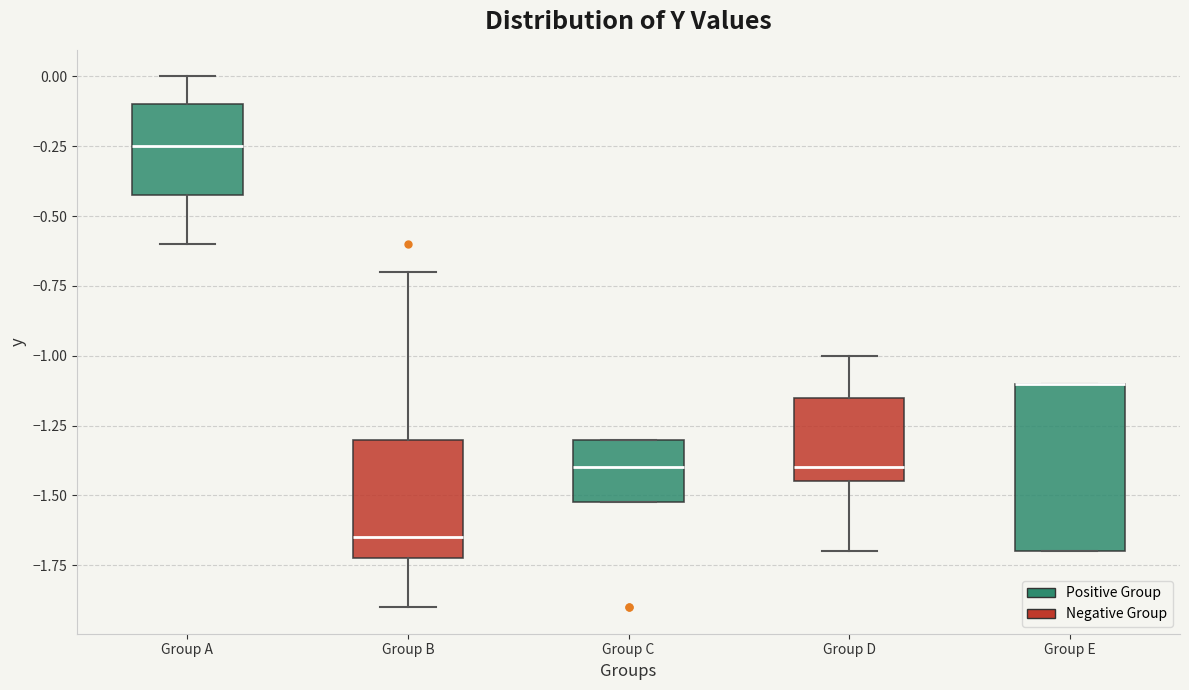

Reading left to right, transcribe this box plot: for each box, give where its median line is, the range the box spans, and where its two whiskers end, as read against the y-axis. The values are not printed on the chart, so give them approximately, as read against the axis.

Group A: median -0.25, box -0.40 to -0.10, whiskers -0.60 to 0.00
Group B: median -1.65, box -1.70 to -1.30, whiskers -1.90 to -0.70
Group C: median -1.40, box -1.50 to -1.30, whiskers -1.50 to -1.30
Group D: median -1.40, box -1.45 to -1.15, whiskers -1.70 to -1.00
Group E: median -1.10 (drawn on the box's upper edge), box -1.70 to -1.10, whiskers -1.70 to -1.10